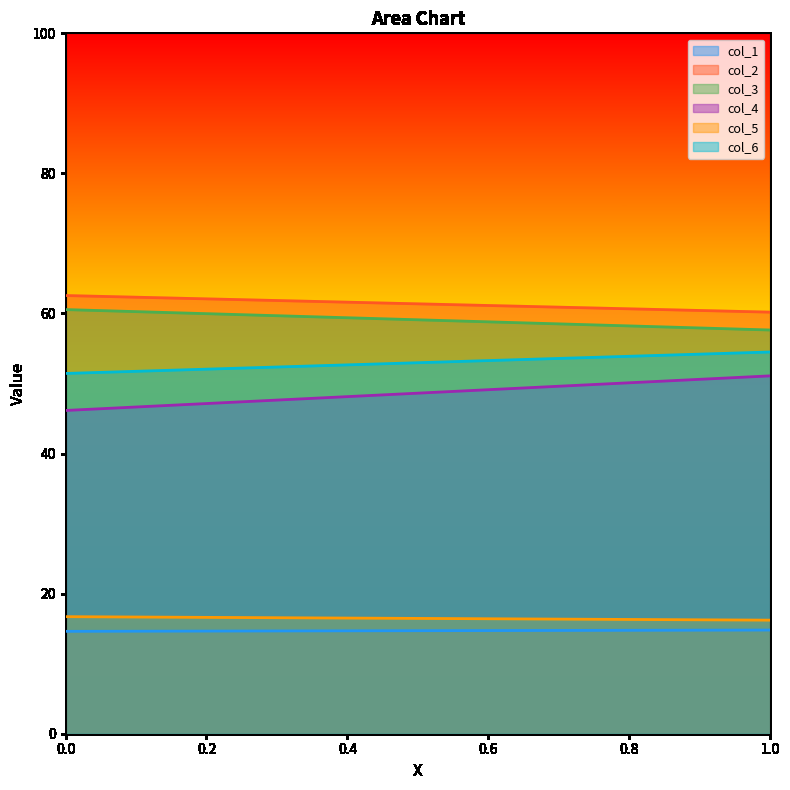

At which category is the sum across all series the highest?

1